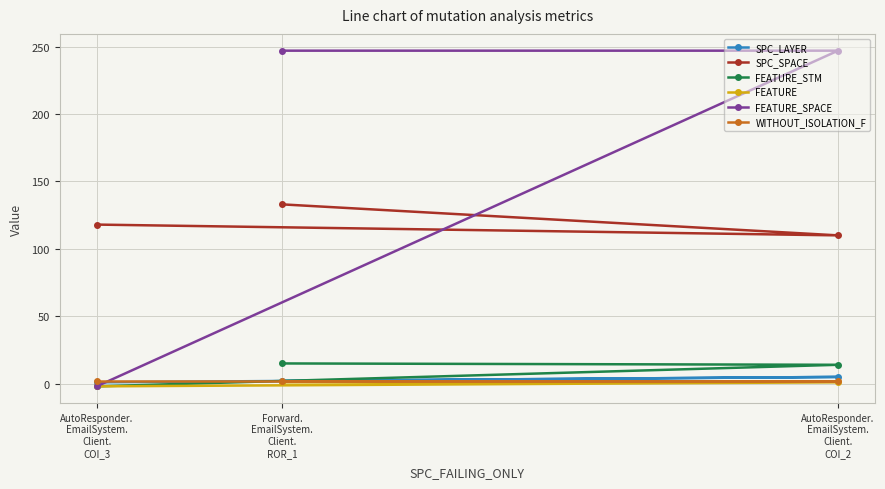

What is the maximum value for WITHOUT_ISOLATION_F?

2